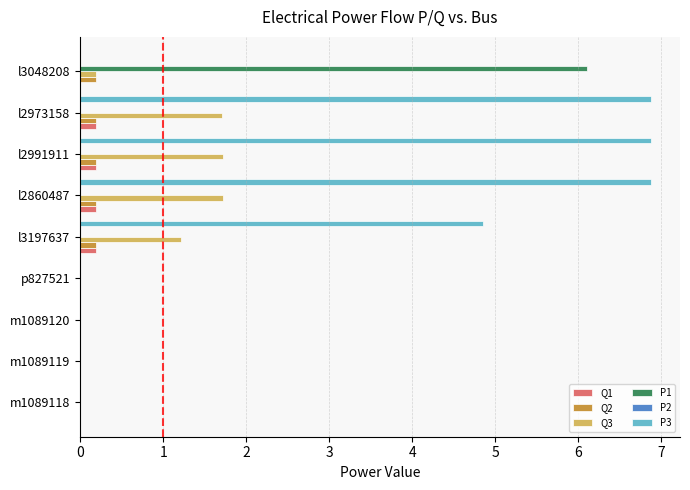

Between p827521 and l2991911, which series saw the biggest shift?

P3